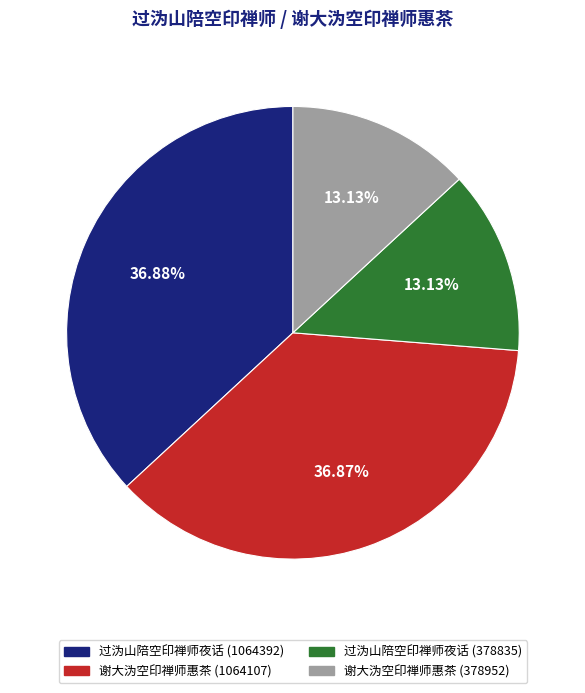

Is 过沩山陪空印禅师夜话 (378835) the majority of the pie?

No